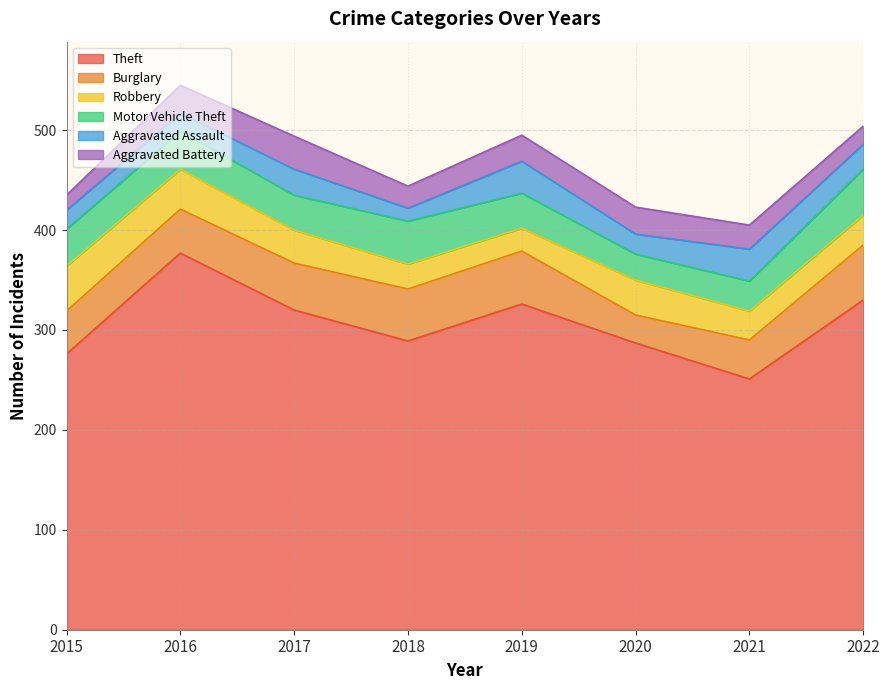

Where is the first local minimum for Burglary?

2020